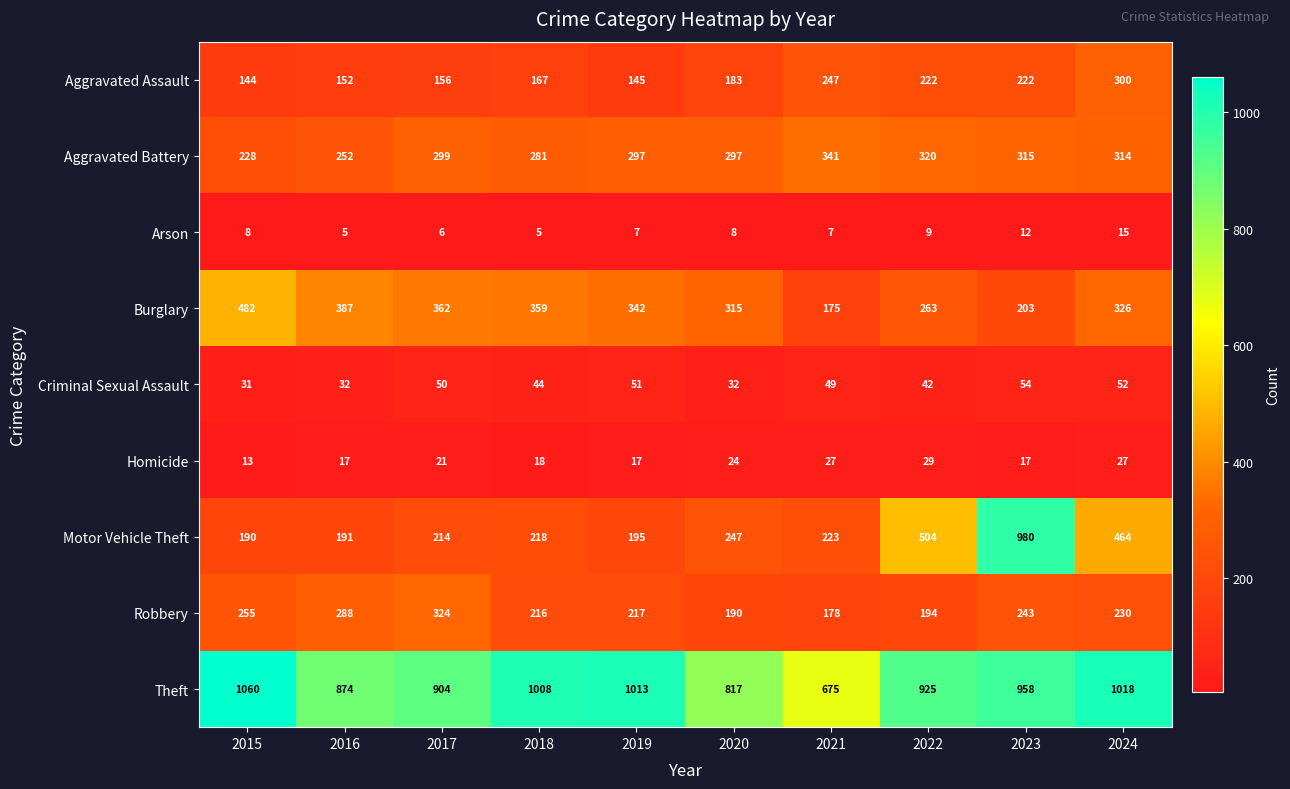

At how many categories does at least one series exceed 851?

8